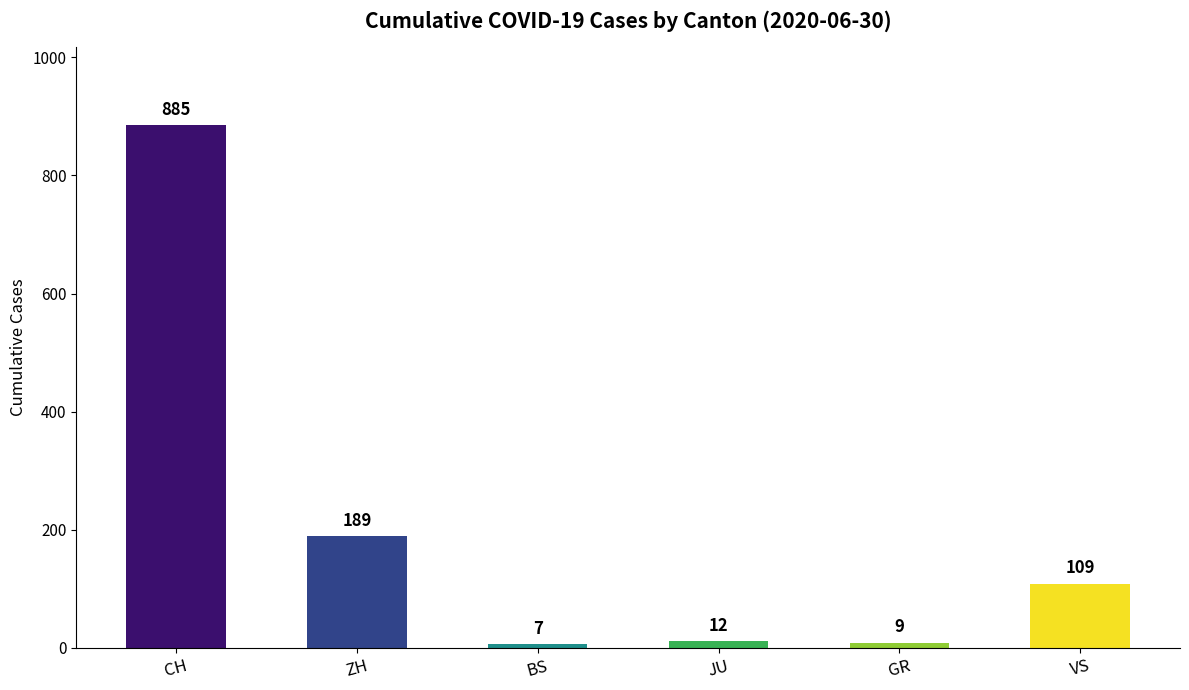

What is the label of the 5th bar from the right?

ZH